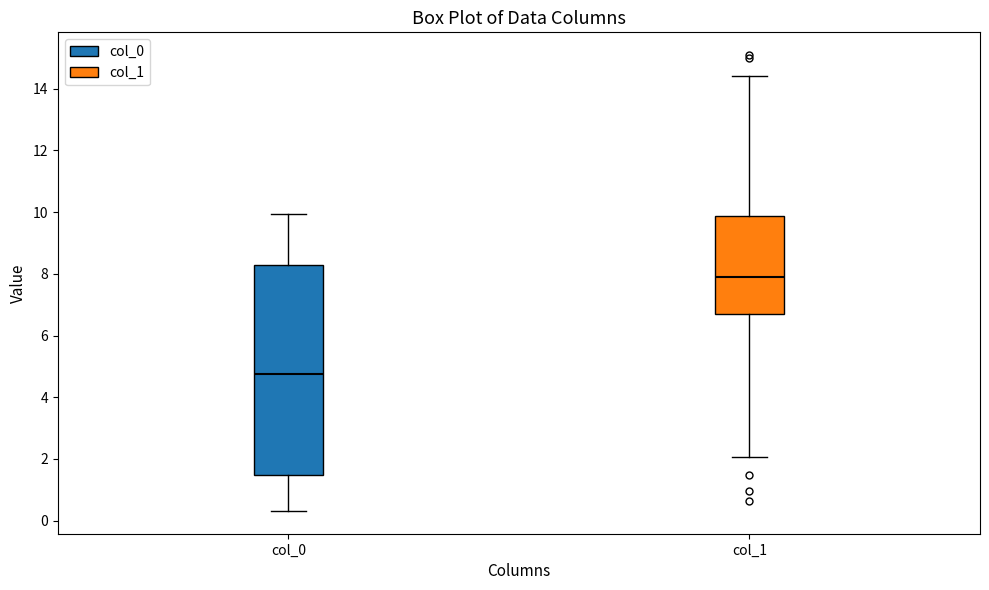

Reading left to right, transcribe this box plot: for each box, give where its median line is, the range the box spans, and where its two whiskers end, as read against the y-axis. The values are not printed on the chart, so give them approximately, as read against the axis.

col_0: median 4.8, box 1.4 to 8.2, whiskers 0.4 to 10.0
col_1: median 8.0, box 6.6 to 9.8, whiskers 2.0 to 14.4